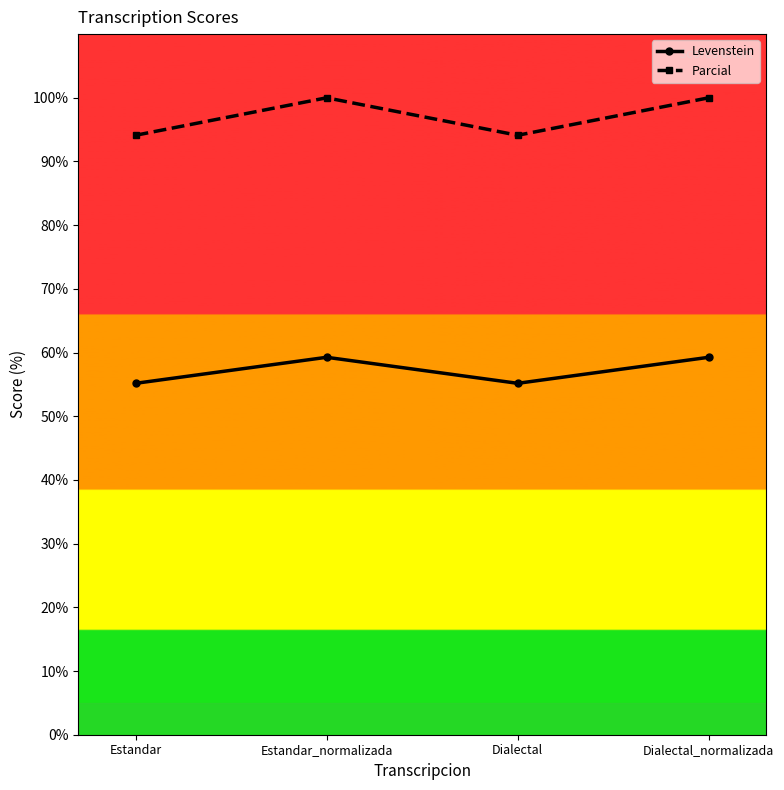

True or false: Levenstein has a value of 78.5 at Estandar_normalizada.

False